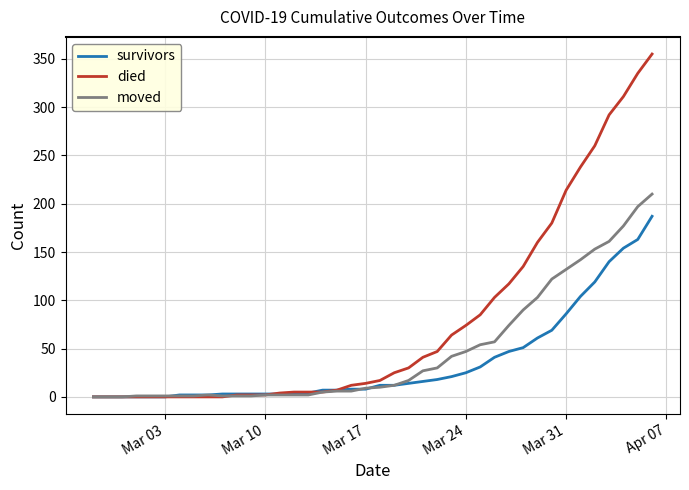

Which series has the largest range (max minus min)?

died